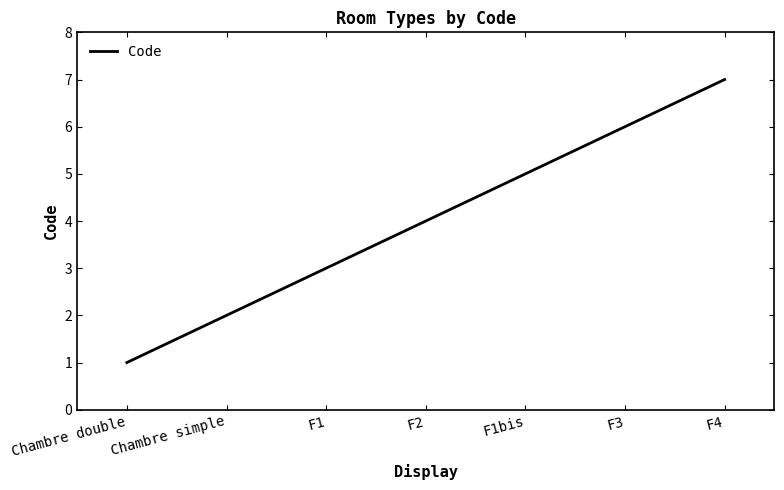

How many values are below 4?

3